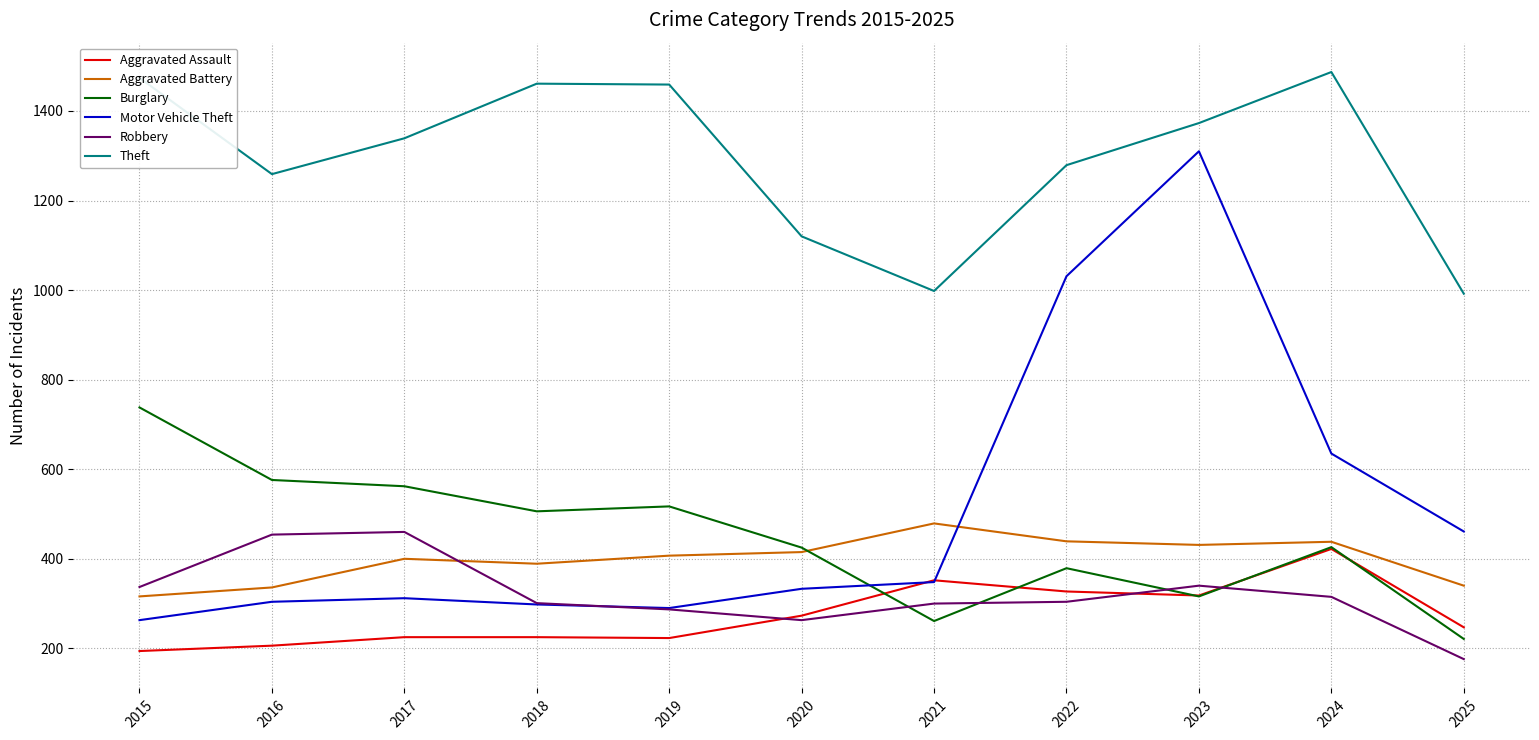

Between 2018 and 2022, which series saw the biggest shift?

Motor Vehicle Theft